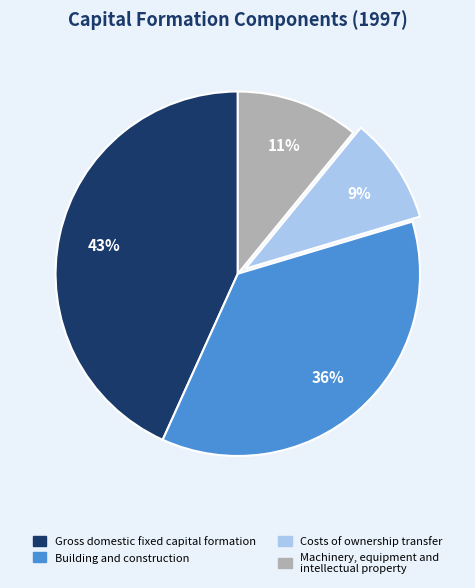

To the nearest percent, what percentage of the pie is Costs of ownership transfer?

9%